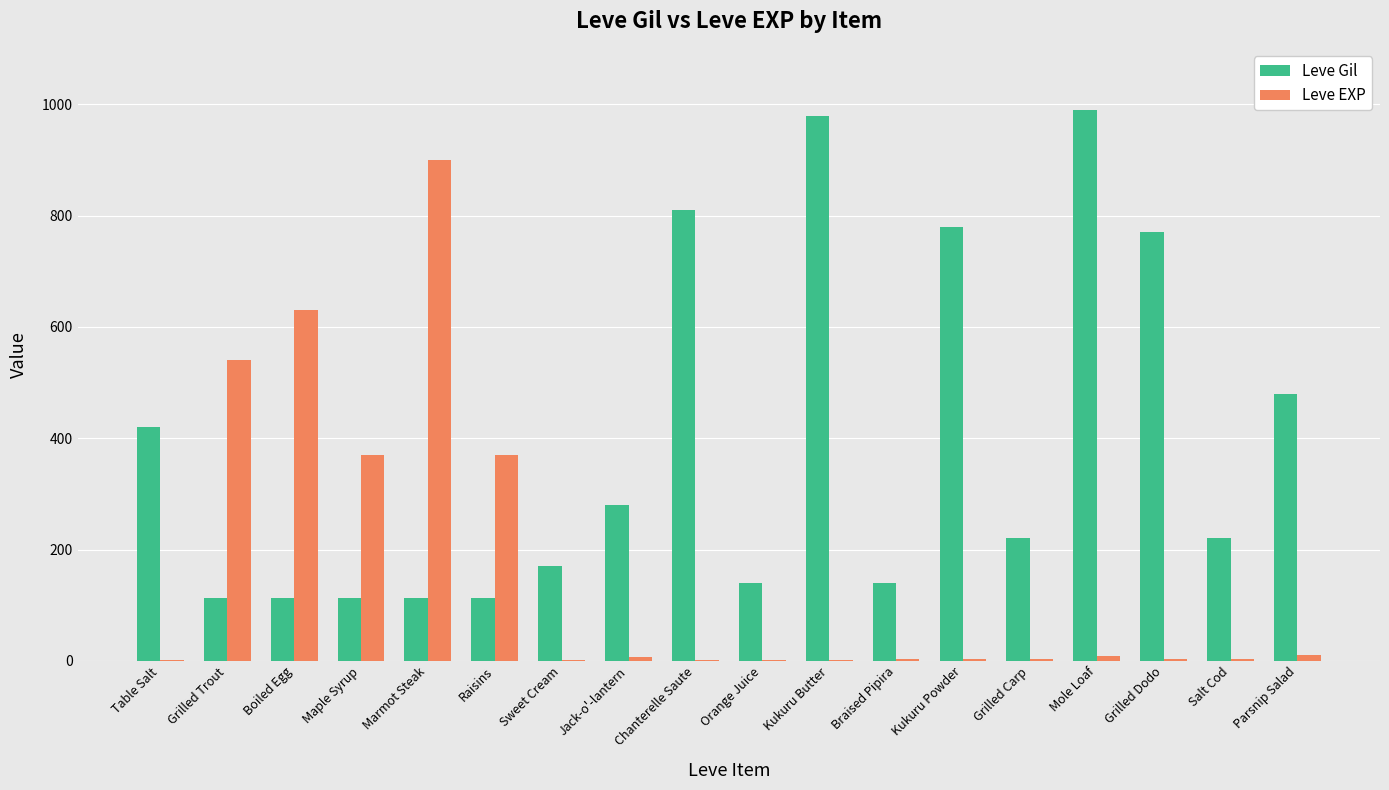

True or false: Leve Gil has a value of 140 at Braised Pipira.

True